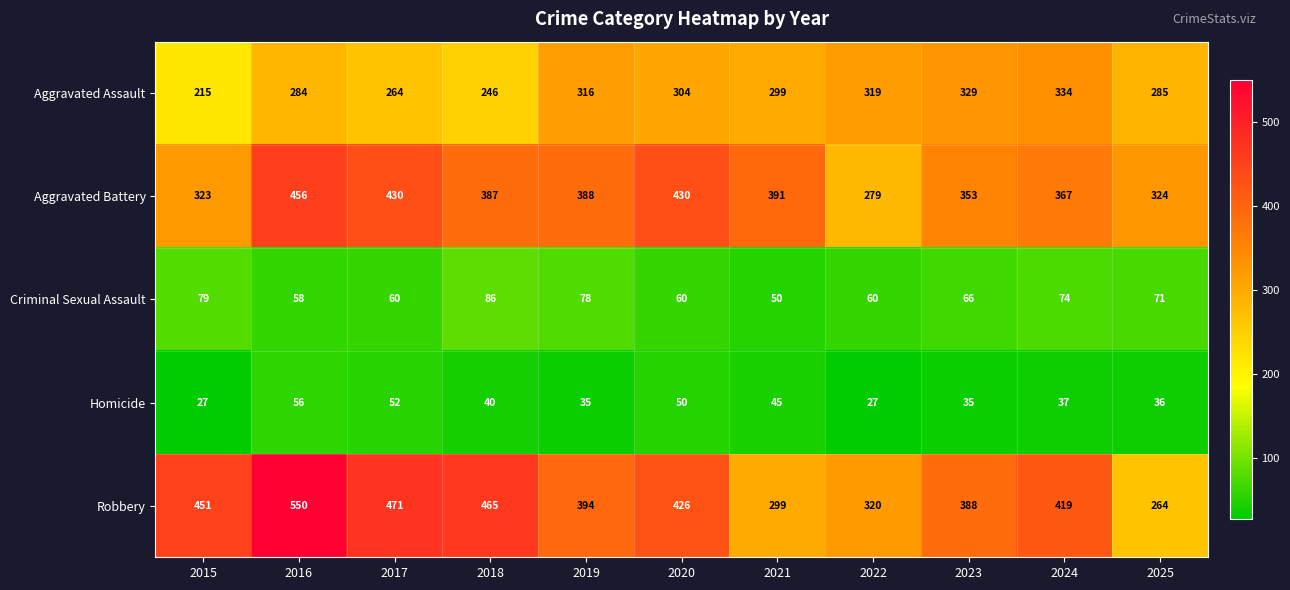

What is the smallest value displayed?

27